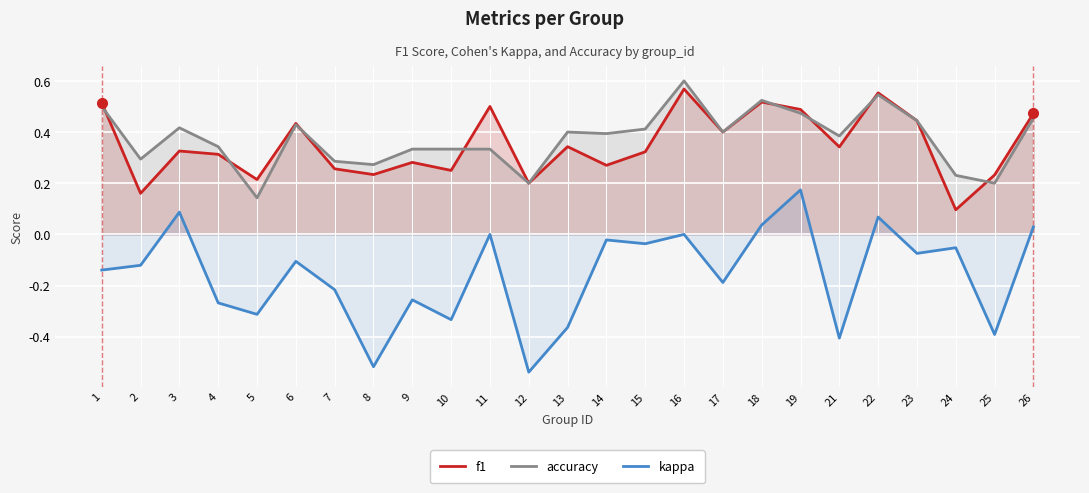

What is the sum of all kappa values?

-3.9